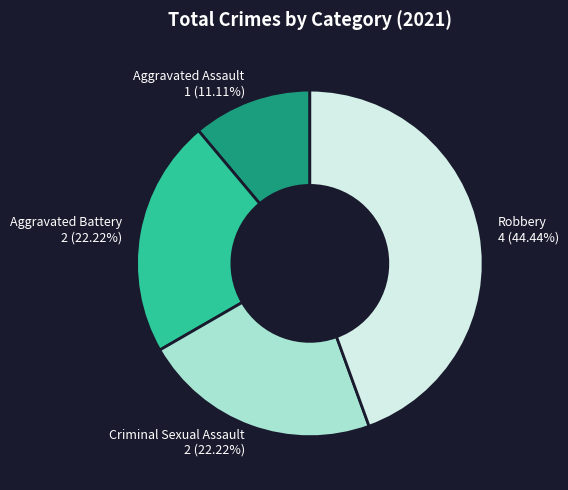

Is there a majority slice in this chart?

No